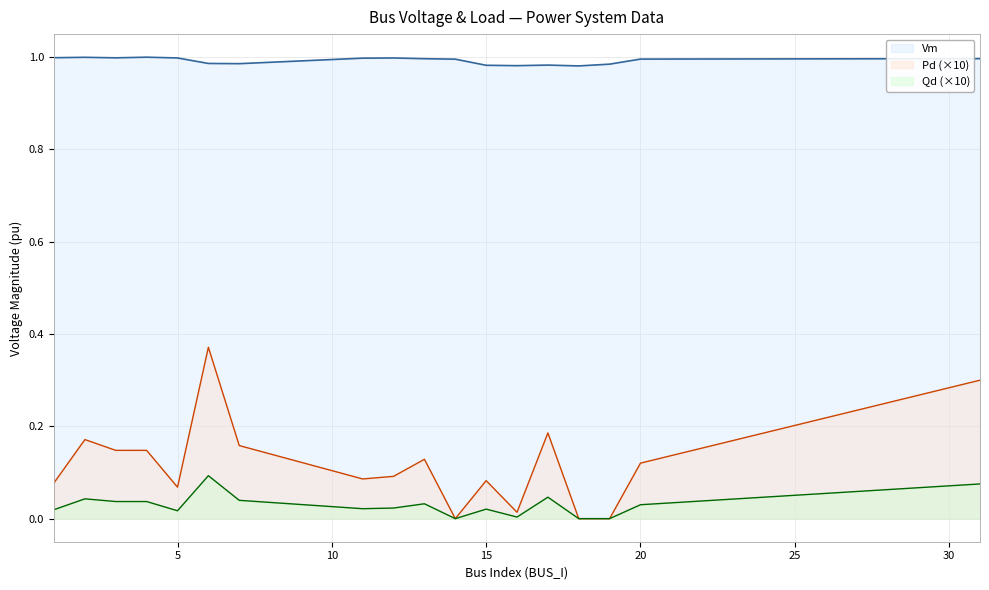

List the labels in order of Pd value, smallest first.

14, 18, 19, 16, 5, 1, 15, 11, 12, 20, 13, 3, 4, 7, 2, 17, 31, 6